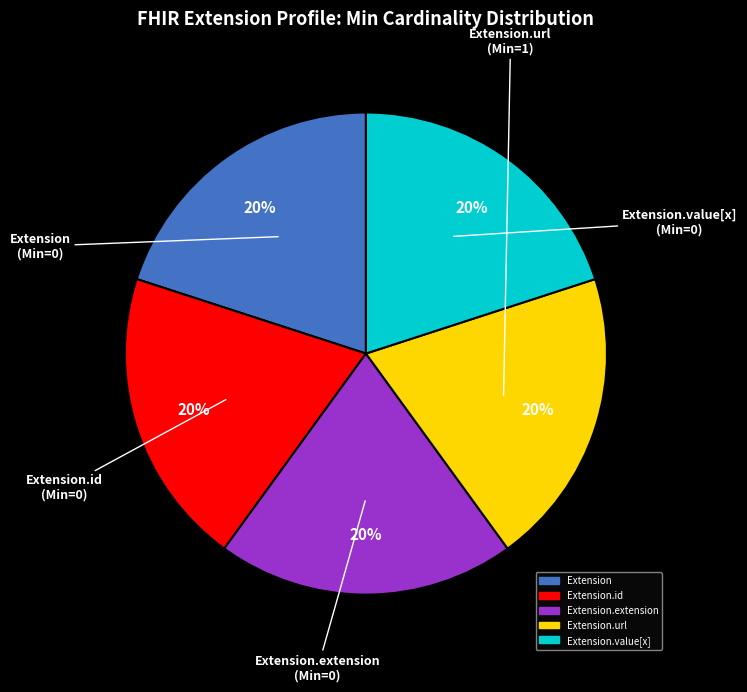

To the nearest percent, what is the average slice percentage?

20%